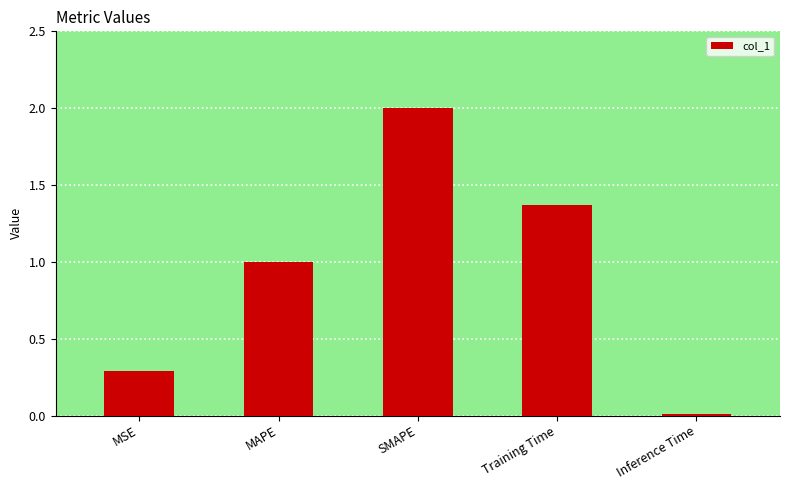

Which label corresponds to the smallest value in the chart?

Inference Time